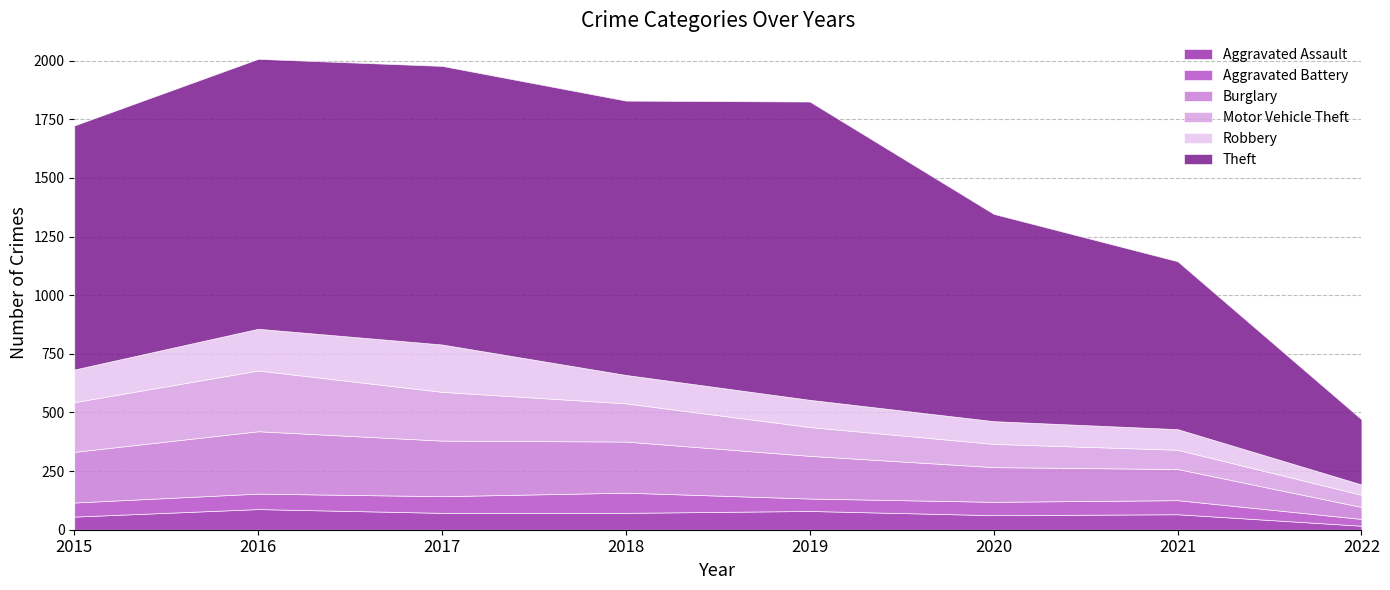

Between 2019 and 2022, which series saw the biggest shift?

Theft